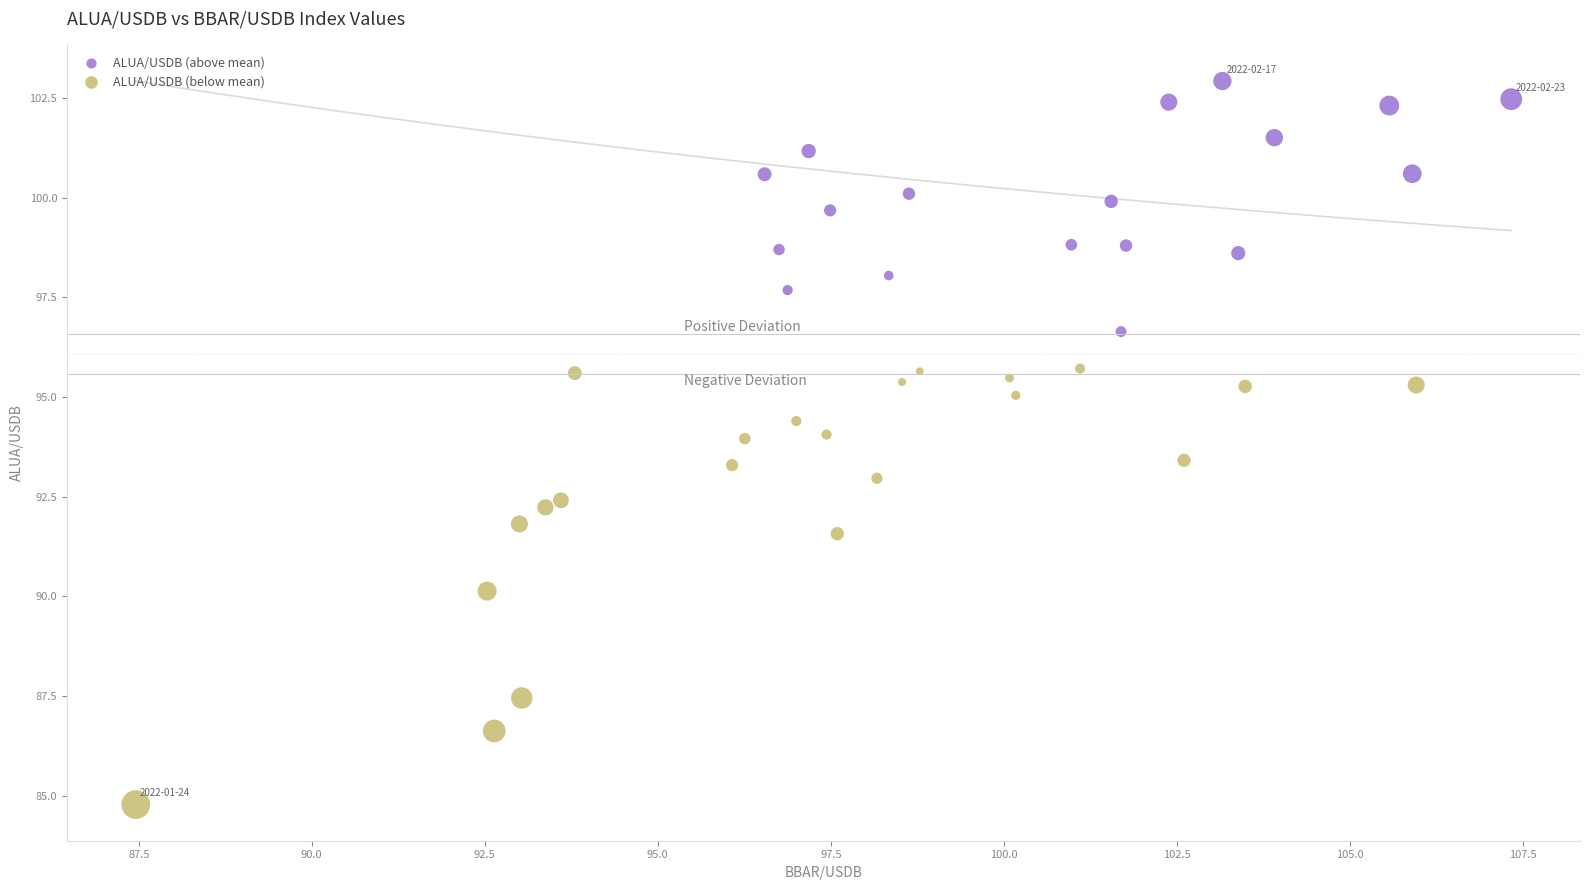

Which series has the widest spread of Y values?

ALUA/USDB (below mean)